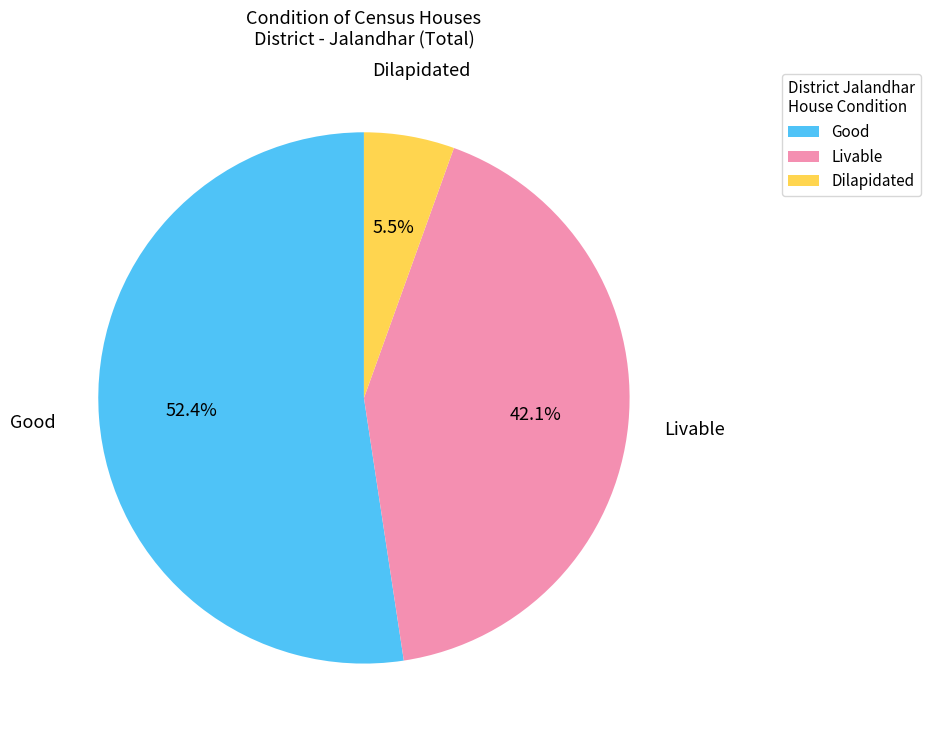

What is the largest slice in the pie chart?

Good